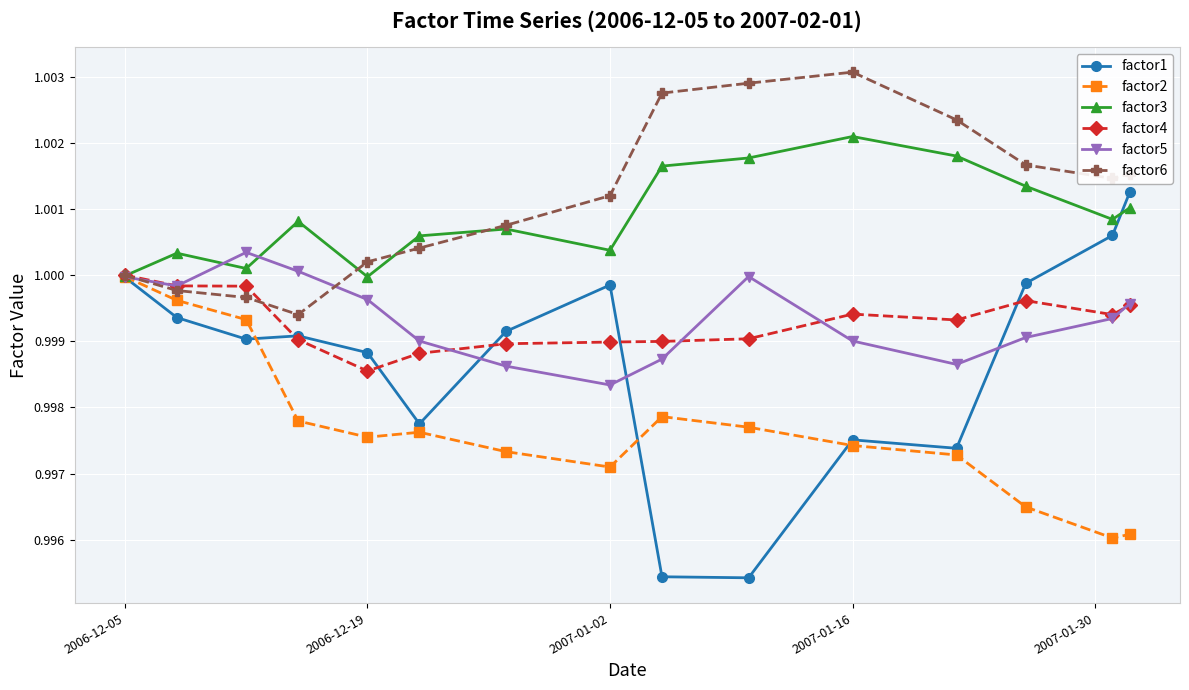

Does the chart display data point markers on the line(s)?

Yes